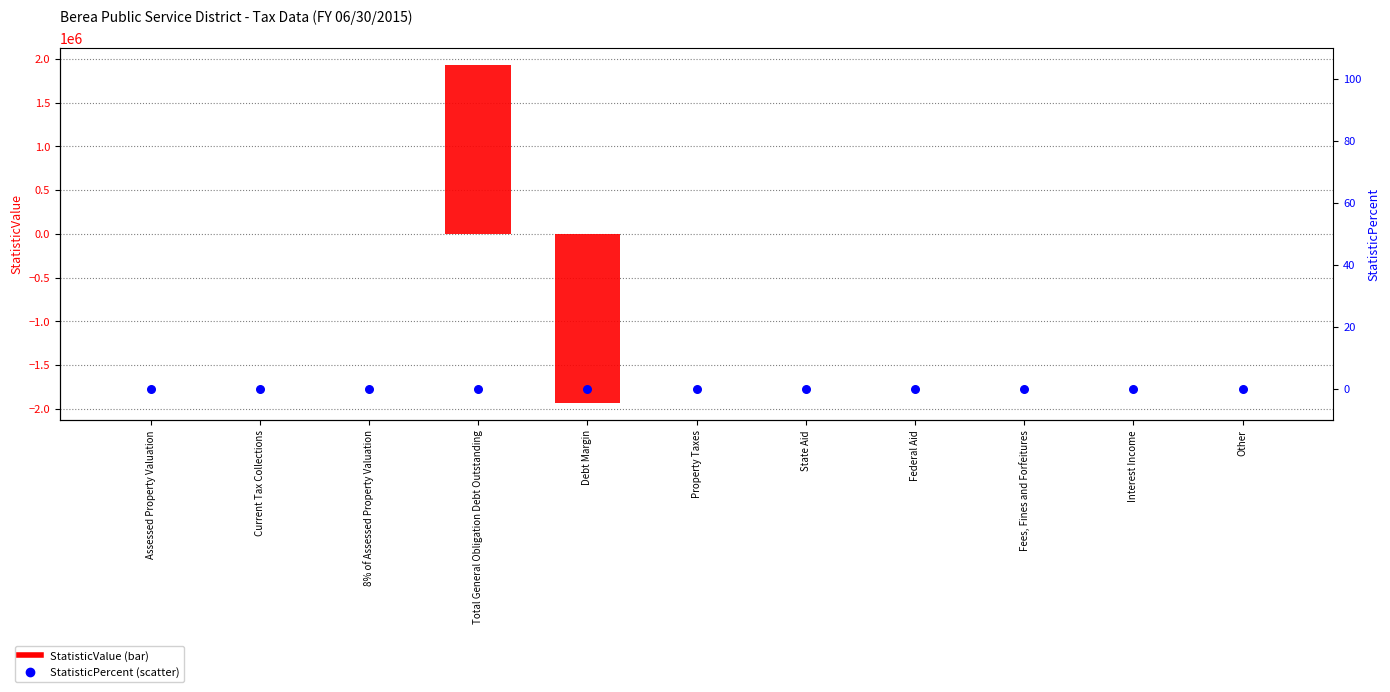

What are all the series names shown in the legend?

StatisticValue, StatisticPercent